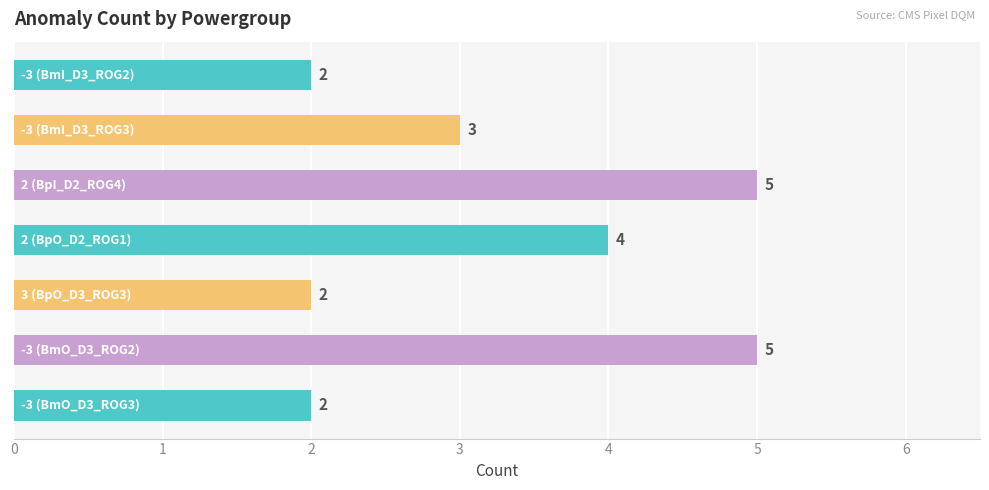

Count the values in the range 2 to 5.

7